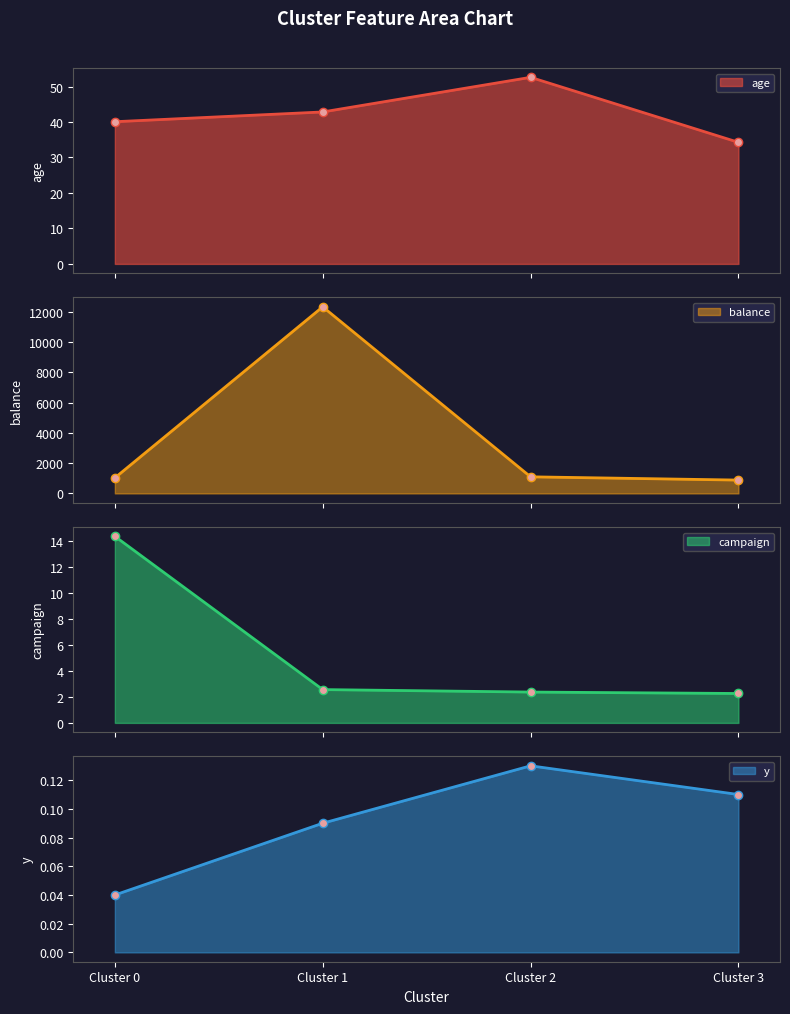

At which category does y reach its first local peak?

Cluster 2